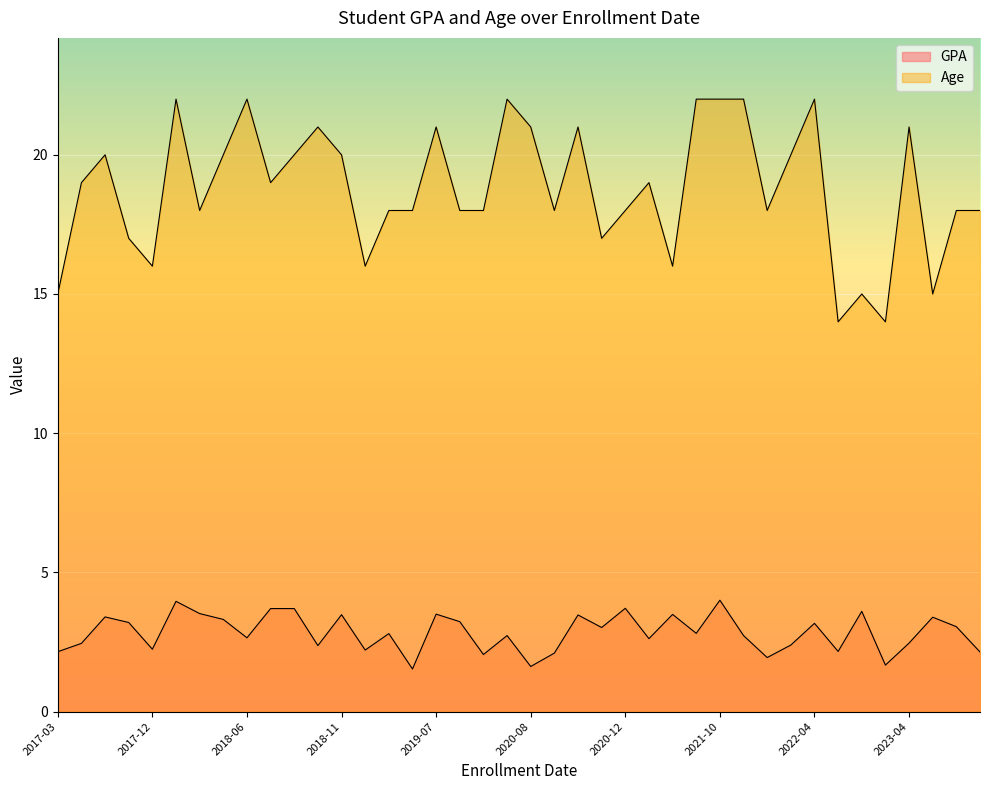

What is the sum of the Age values at 2017-04-02 and 2020-10-28?

36.0